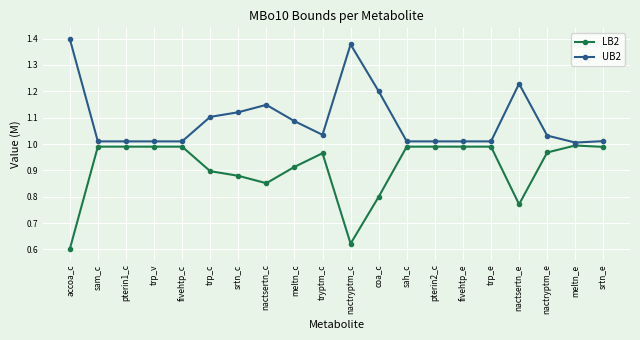

At which category does the chart reach its minimum across all series?

accoa_c